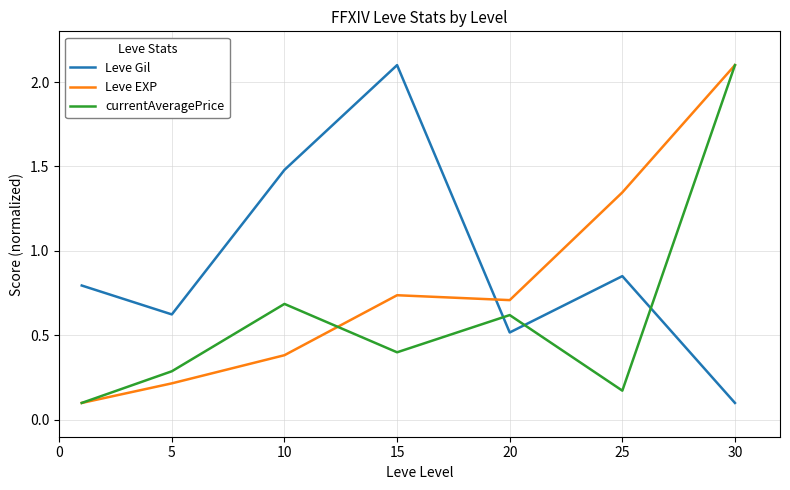

Rank the series by their average value, from highest to lowest.

Leve Gil, Leve EXP, currentAveragePrice